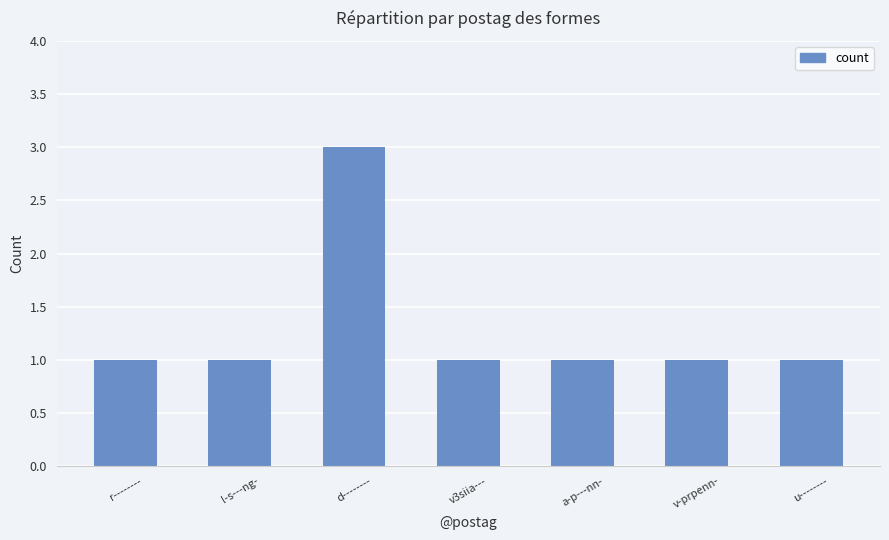

What is the greatest value displayed?

3